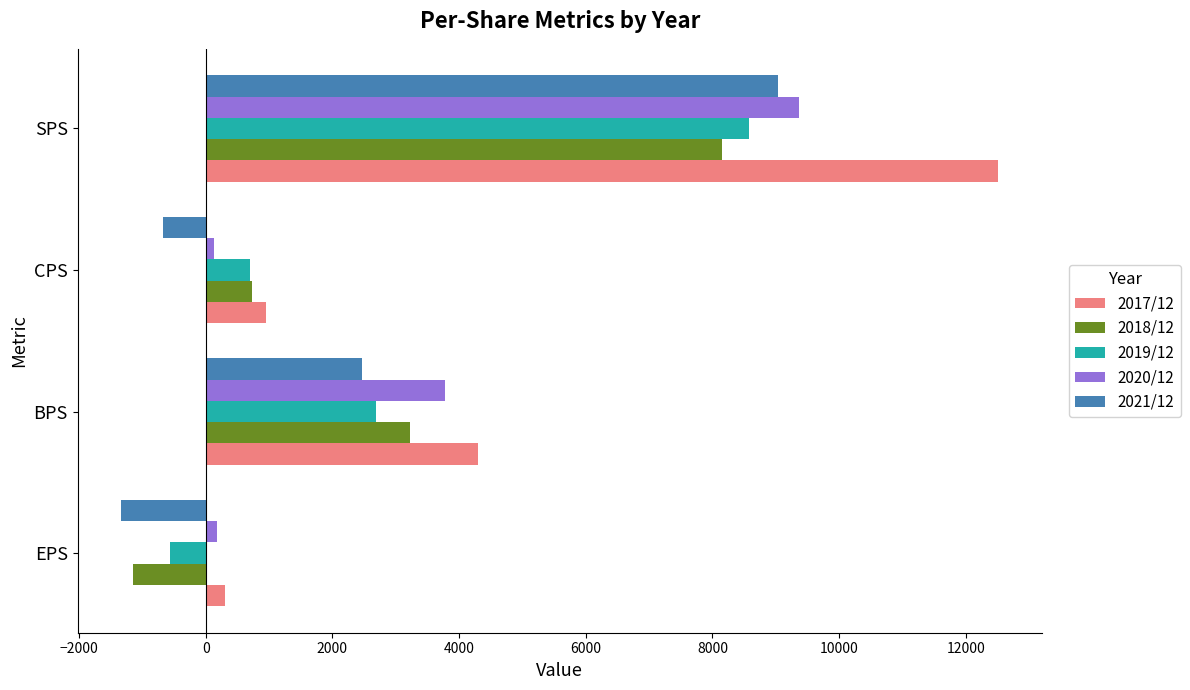

At which category is the sum across all series the highest?

SPS